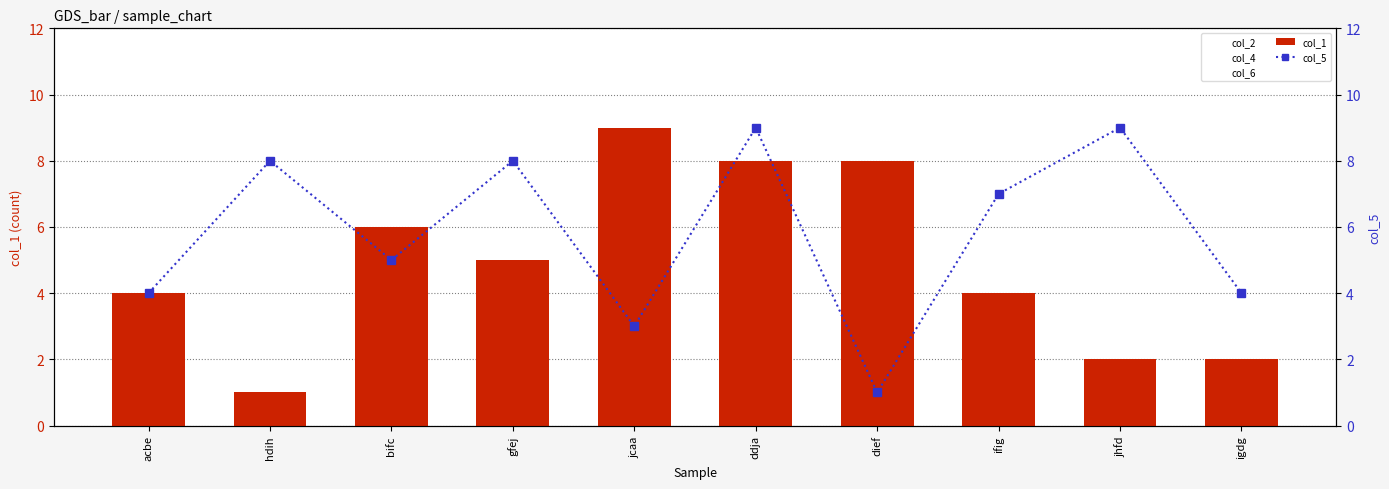

At which label is col_1 closest to 5?

gfej